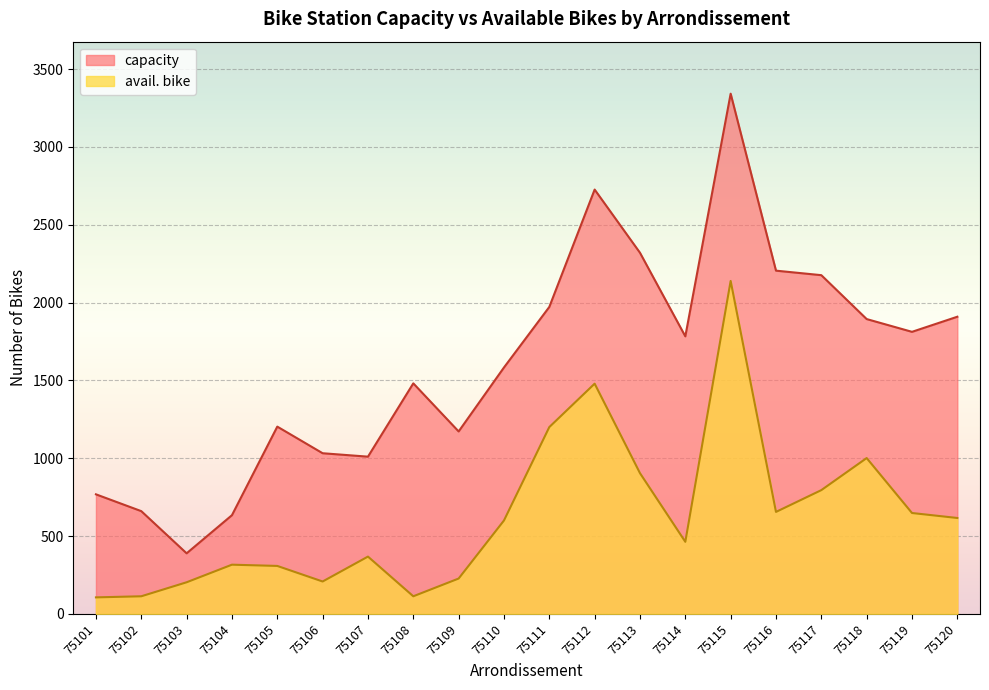

True or false: capacity and avail. bike cross at least once.

False